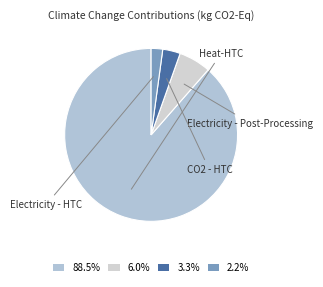

Does any single category account for the majority?

Yes